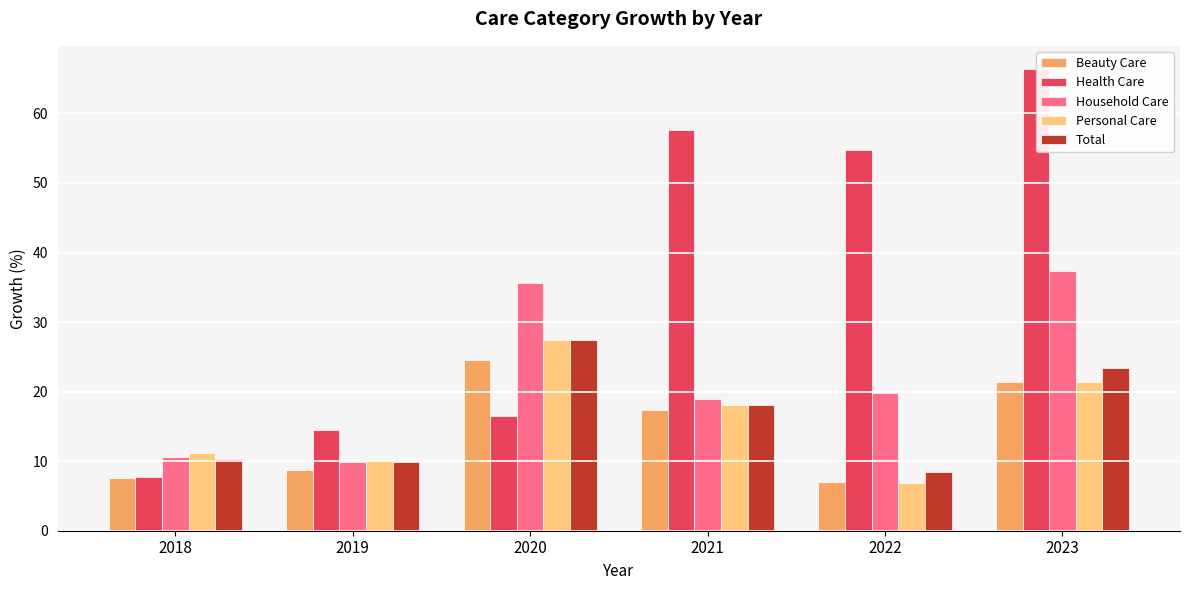

What is the average value of the Health Care series?

36.2